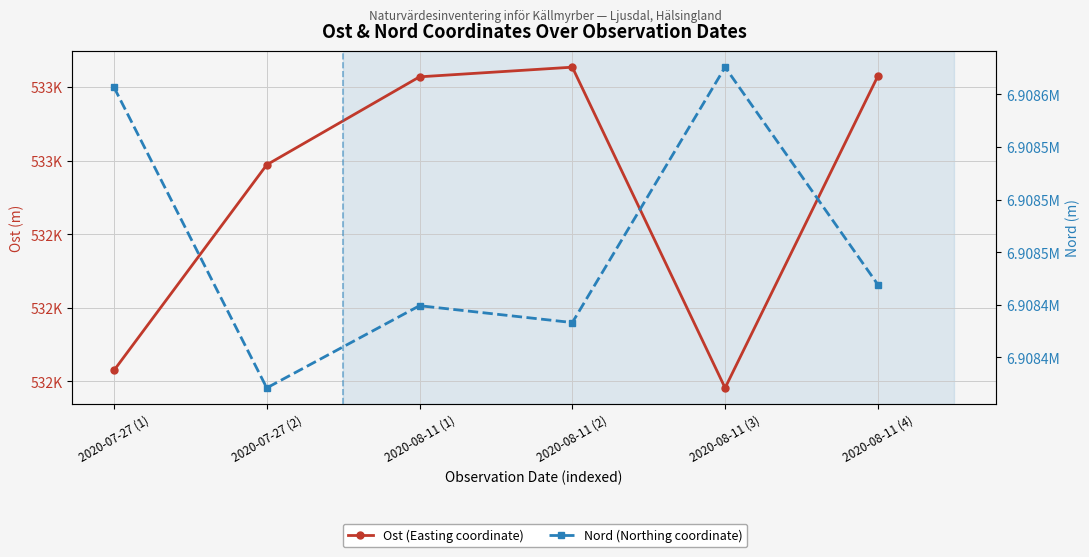

The value of Nord (Northing coordinate) at 2020-07-27 (2) is 11072443.1. True or false?

False